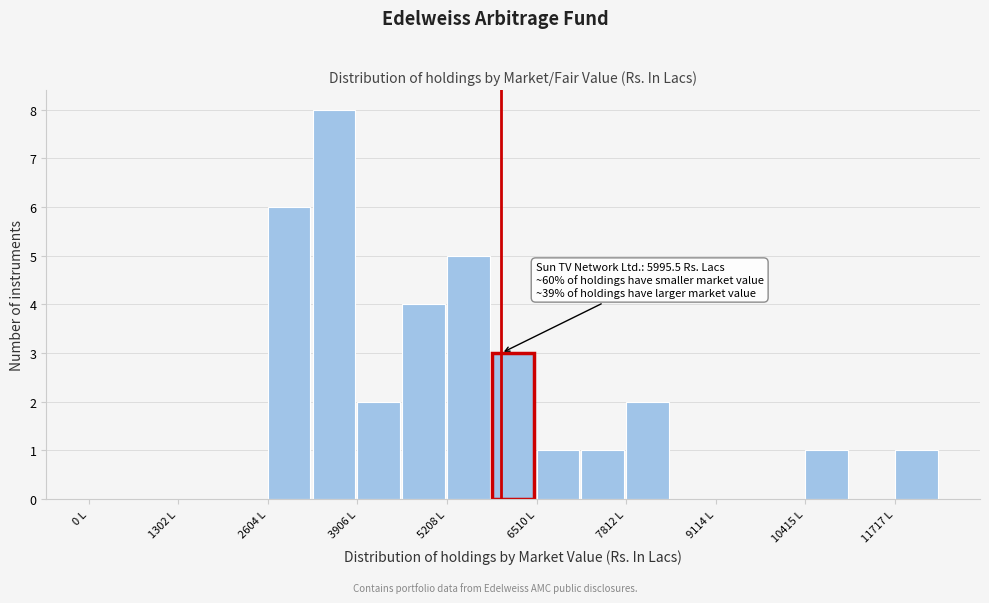

Around what value on the x-axis is the tallest bar? Give the approximate position of its centre, as read against the axis.

3600